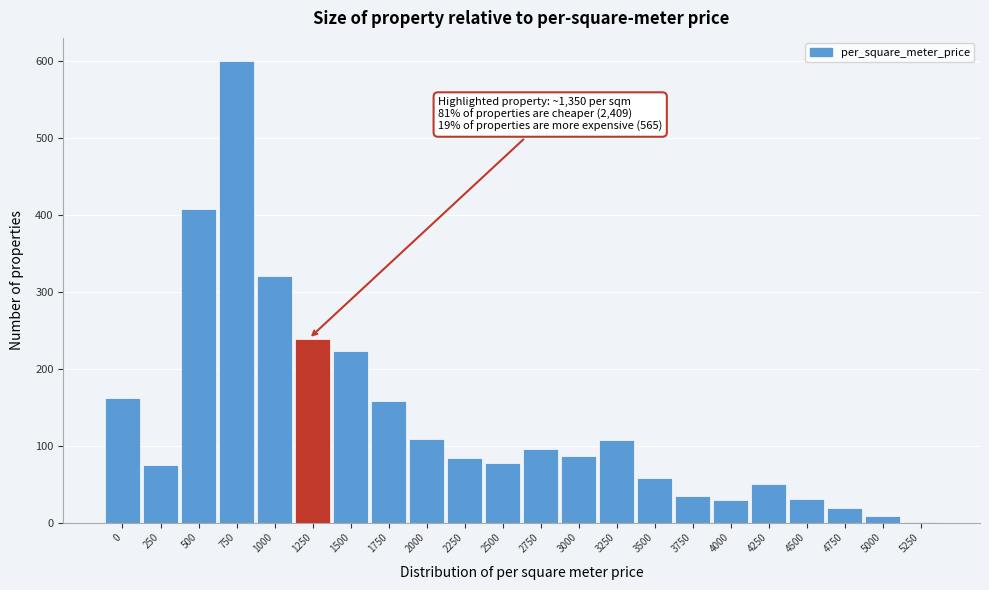

Between 1500 and 250, which is larger?

1500